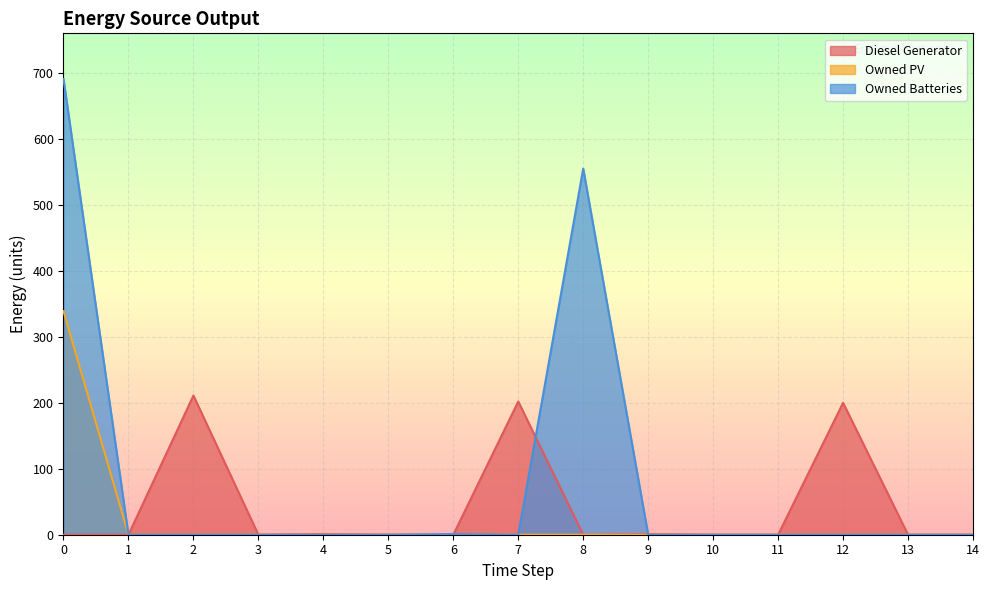

Reading left to right, extract all data points from this chart.

Diesel Generator: 0=0	1=0	2=211	3=0	4=1	5=0	6=0	7=202	8=0	9=1	10=0	11=0	12=200	13=0	14=0
Owned PV: 0=339	1=0	2=0	3=0	4=0	5=0	6=0	7=0	8=0	9=0	10=0	11=0	12=0	13=0	14=0
Owned Batteries: 0=691	1=0	2=0	3=0	4=0	5=0	6=1	7=0	8=555	9=0	10=0	11=0	12=0	13=0	14=0